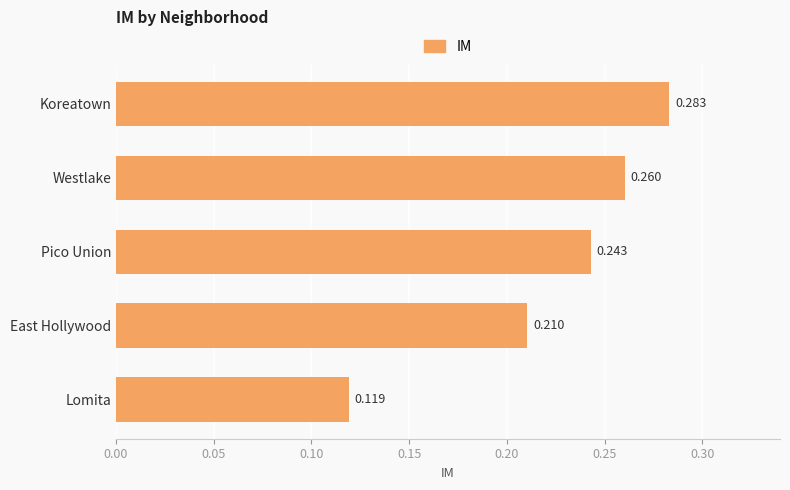

Rank the categories by value from lowest to highest.

Lomita, East Hollywood, Pico Union, Westlake, Koreatown